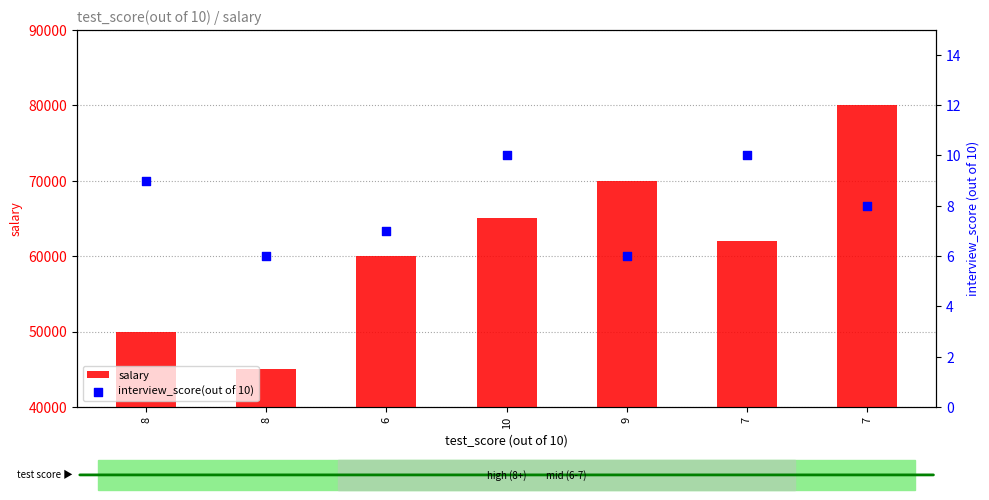

What are all the series names shown in the legend?

salary, interview_score(out of 10)